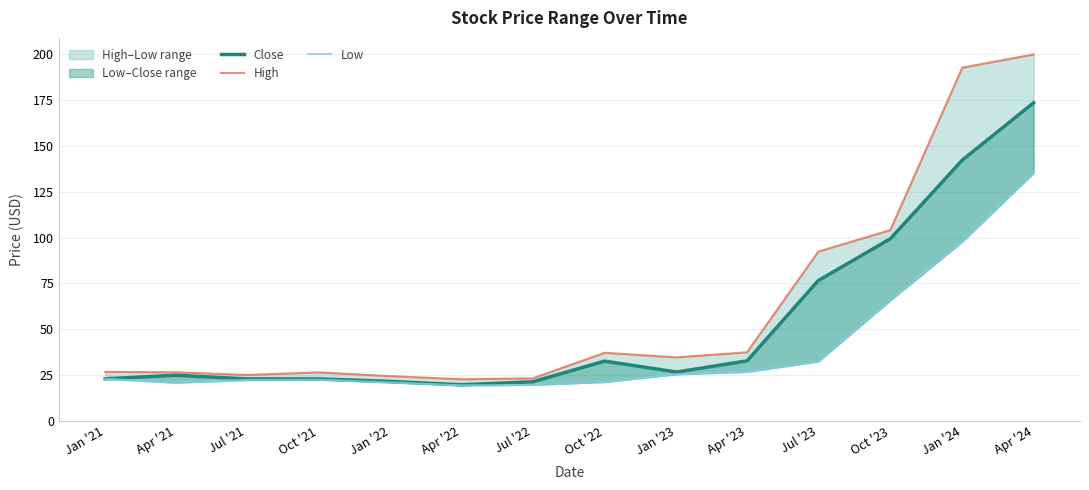

What is the value of the Close point at the 9th from the left?

26.6